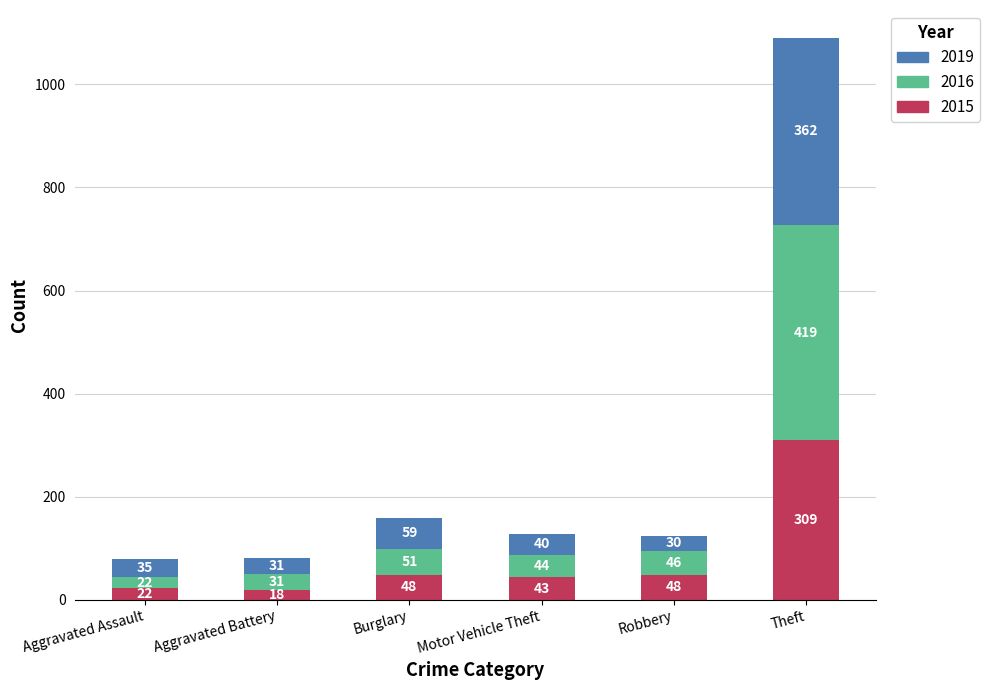

Reading left to right, list the values for the 2015 series.

Aggravated Assault=22	Aggravated Battery=18	Burglary=48	Motor Vehicle Theft=43	Robbery=48	Theft=309